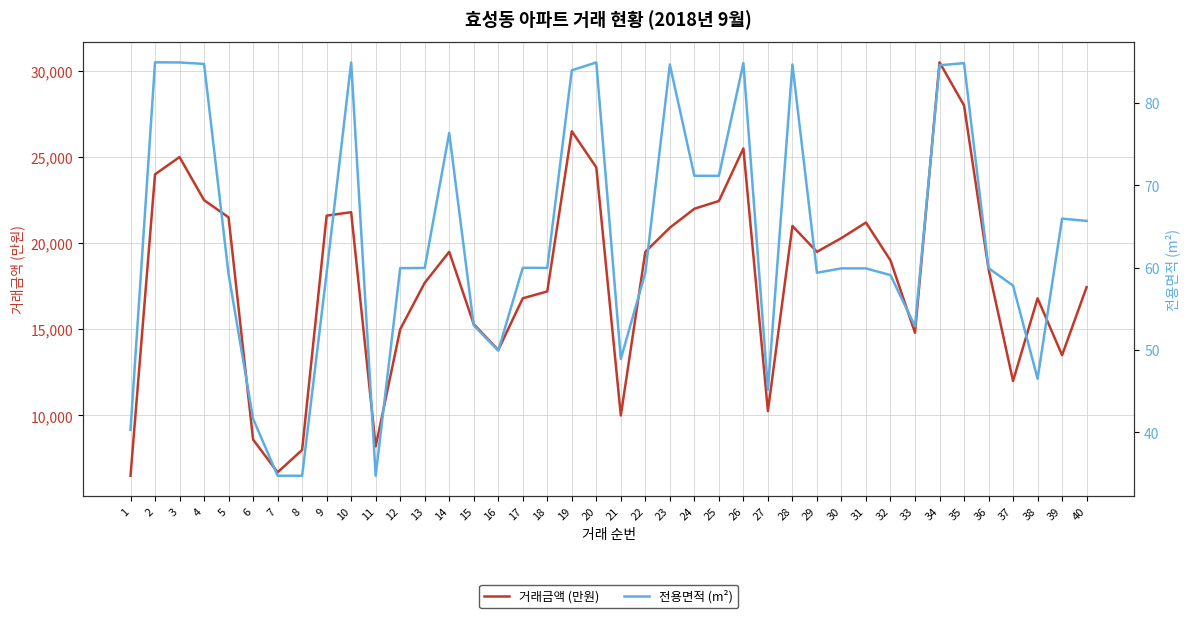

How many lines are shown in the chart?

2